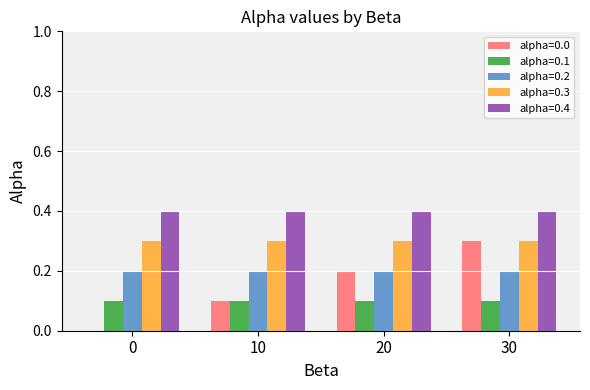

What is the average value of the alpha=0.1 series?

0.1